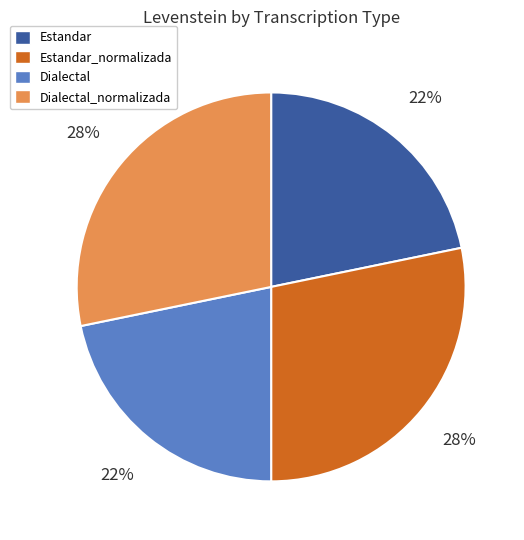

Is there any slice that represents more than half of the pie?

No